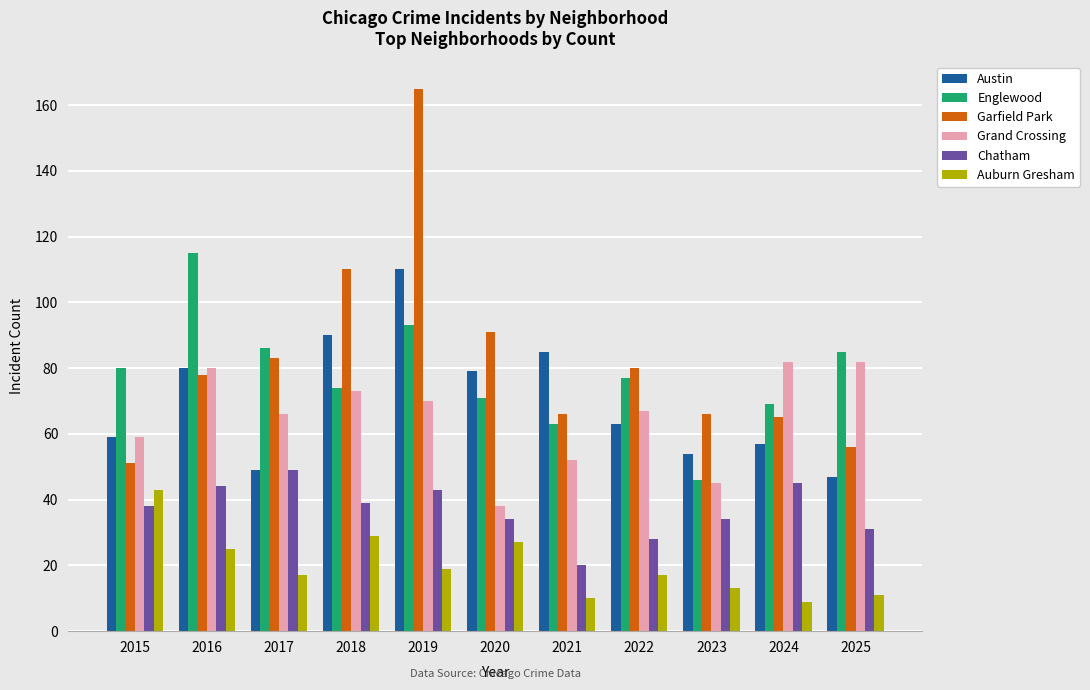

True or false: Austin has a value of 47 at 2025.

True